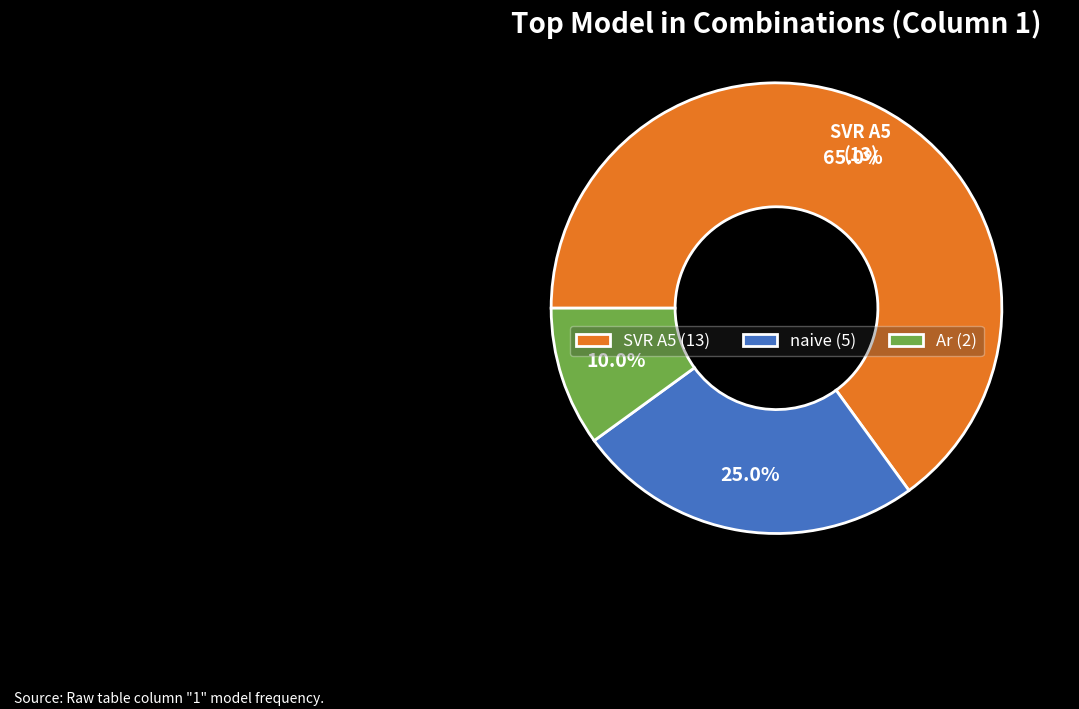

Does any single category account for the majority?

Yes